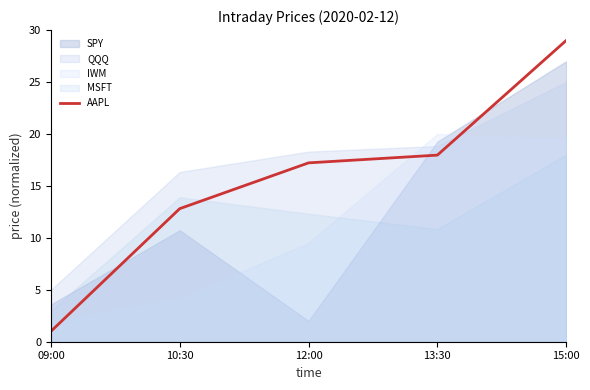

What is the sum of all values?

78.0